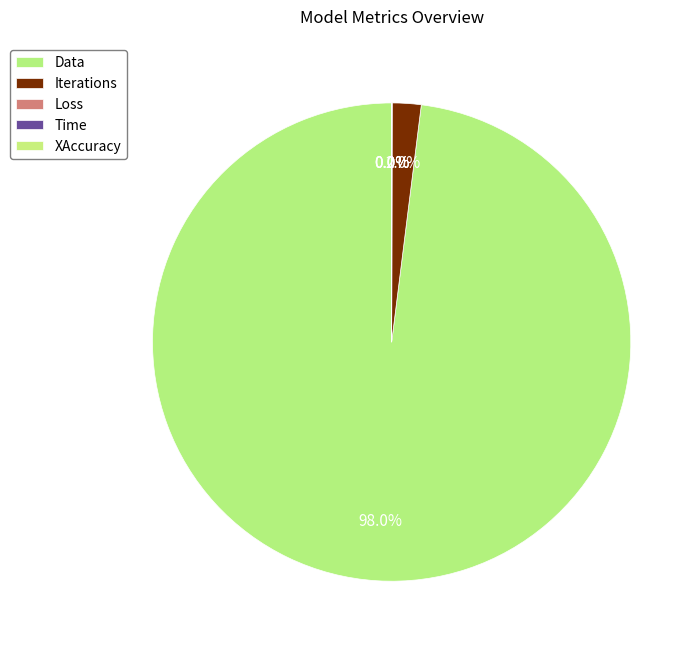

To the nearest percent, what is the difference between the largest and smallest slice percentages?

98%